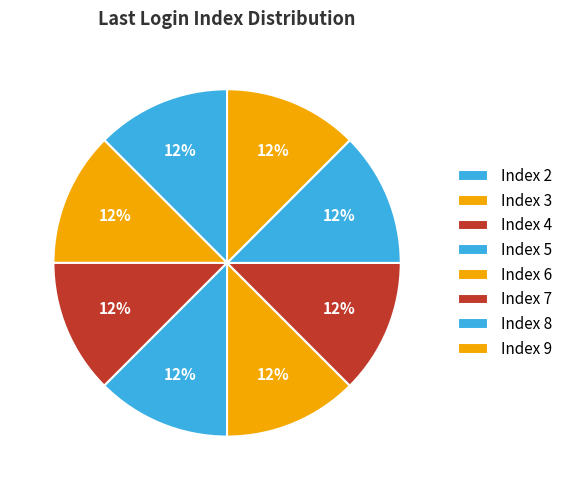

Approximately how many times larger is the value at Index 6 compared to Index 2?

1.0